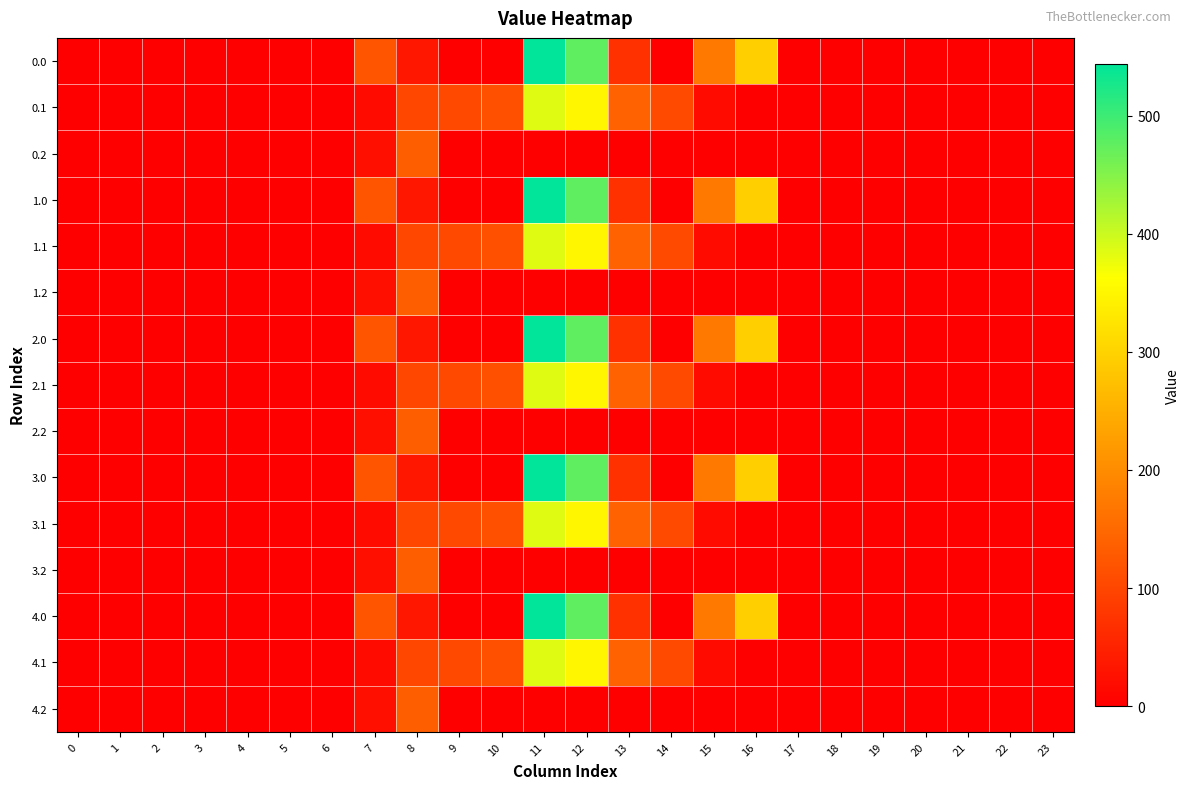

Rank the series at 10 from lowest to highest value.

0.0, 0.2, 1.0, 1.2, 2.0, 2.2, 3.0, 3.2, 4.0, 4.2, 0.1, 1.1, 2.1, 3.1, 4.1